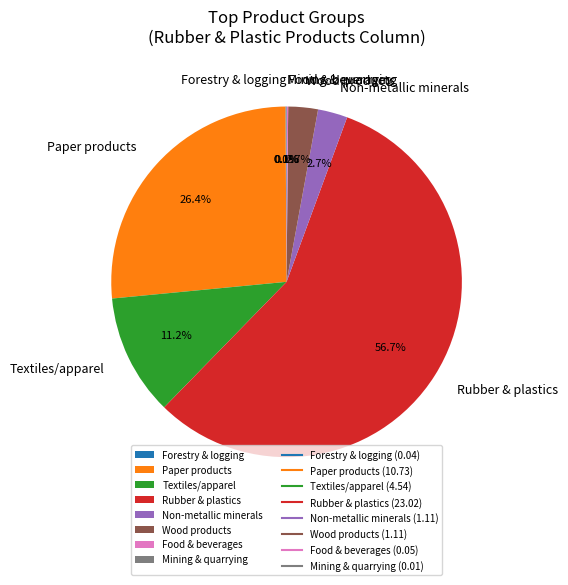

What is the majority slice?

Rubber & plastics